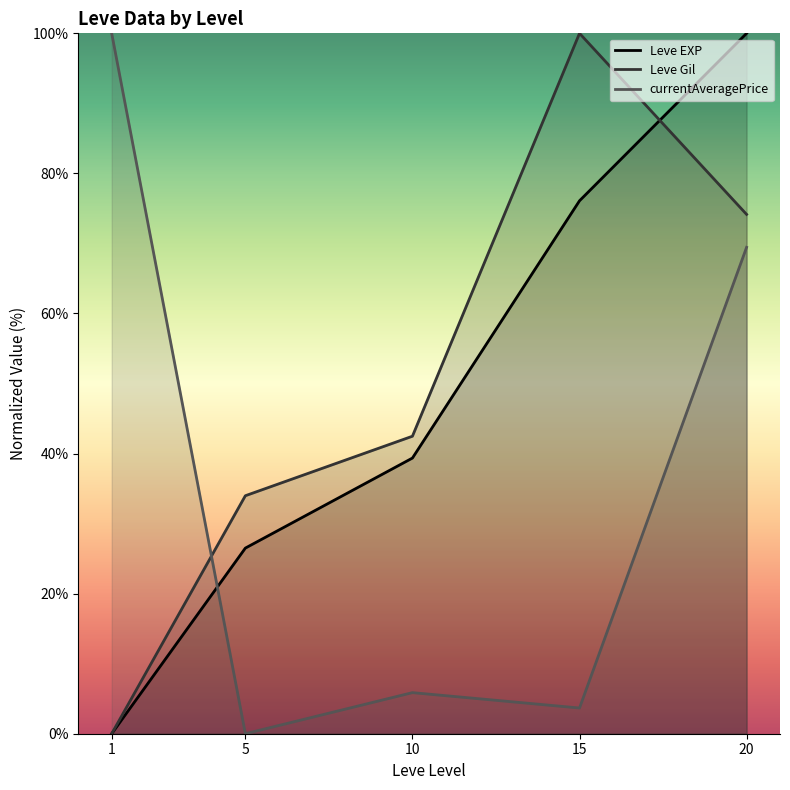

What is the difference between the second highest and second lowest values?

49.6